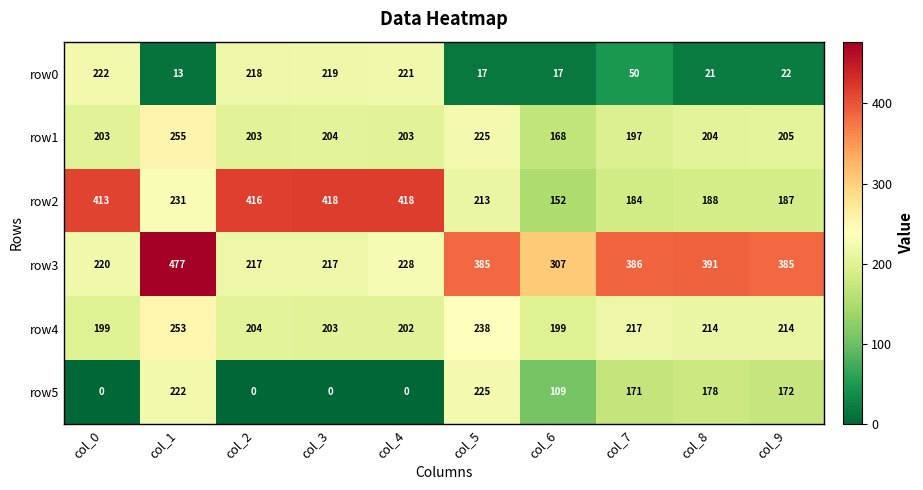

At which category does the chart reach its peak across all series?

col_1